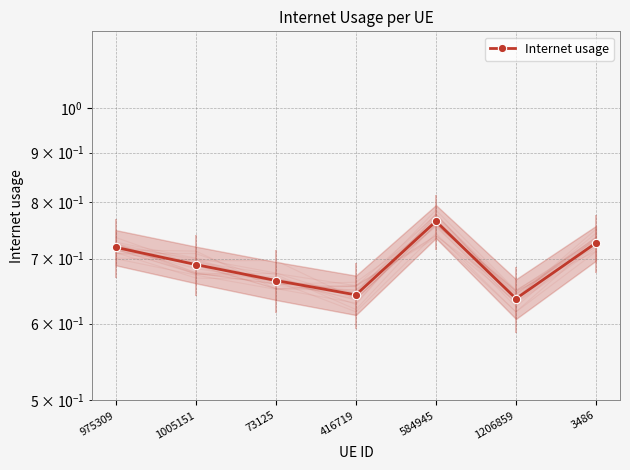

What is the average value?

0.7